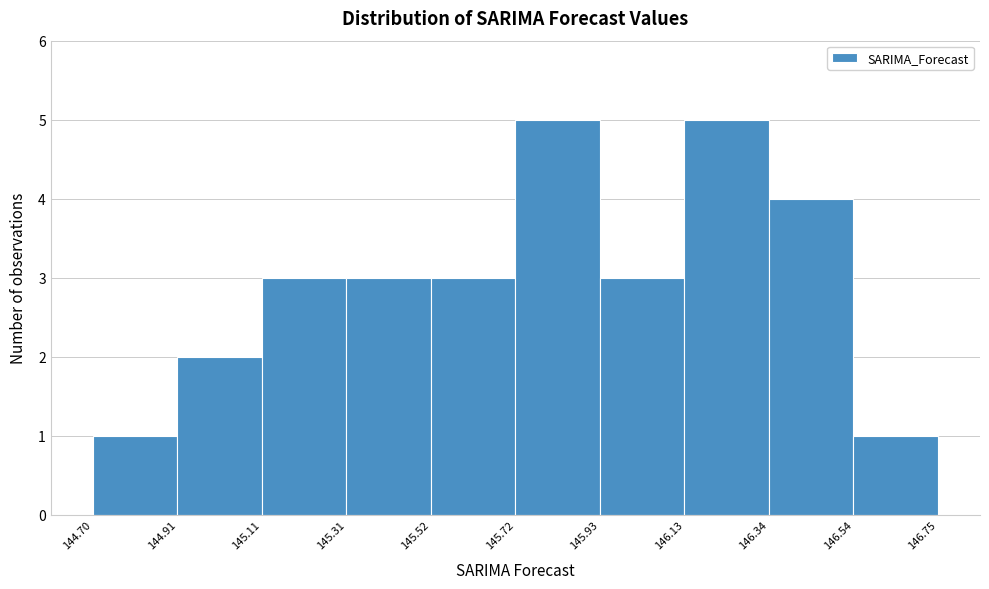

Reading left to right, transcribe this chart: for each bar, give the range it covers on the x-axis and its height. The values are not printed on the chart, so give them approximately, as read against the axis.

144.70 to 144.91: 1
144.91 to 145.11: 2
145.11 to 145.31: 3
145.31 to 145.52: 3
145.52 to 145.72: 3
145.72 to 145.93: 5
145.93 to 146.13: 3
146.13 to 146.34: 5
146.34 to 146.54: 4
146.54 to 146.75: 1